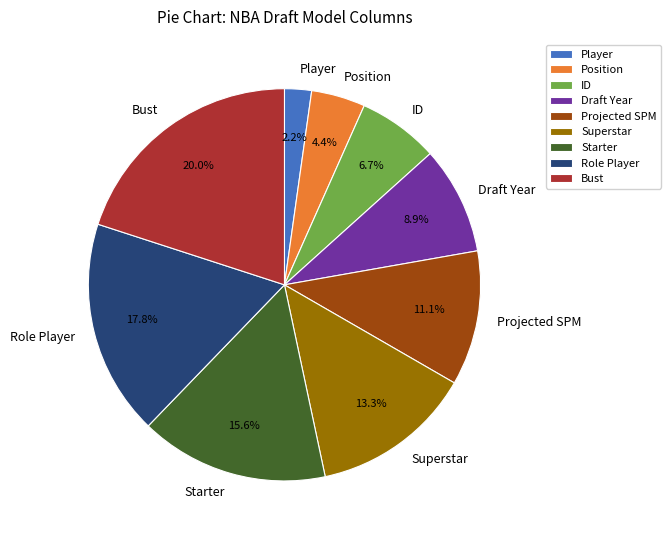

To the nearest percent, what is the difference between the Player and Position slice percentages?

2%